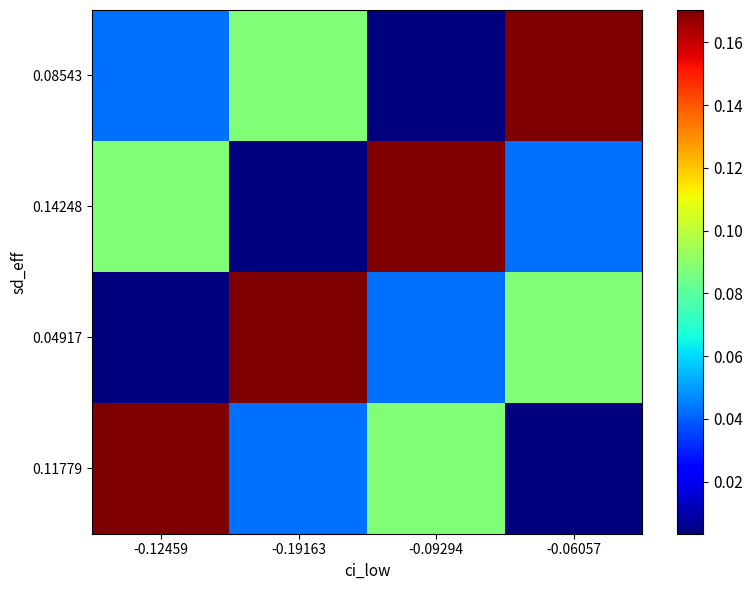

How many series are shown in this chart?

4